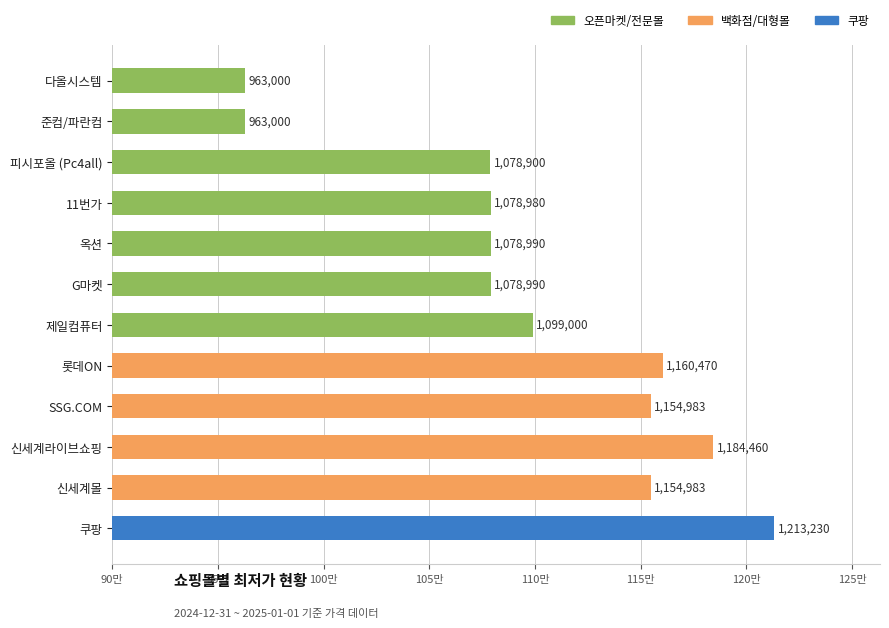

What is the difference between the values at 신세계라이브쇼핑 and 옥션?

105470